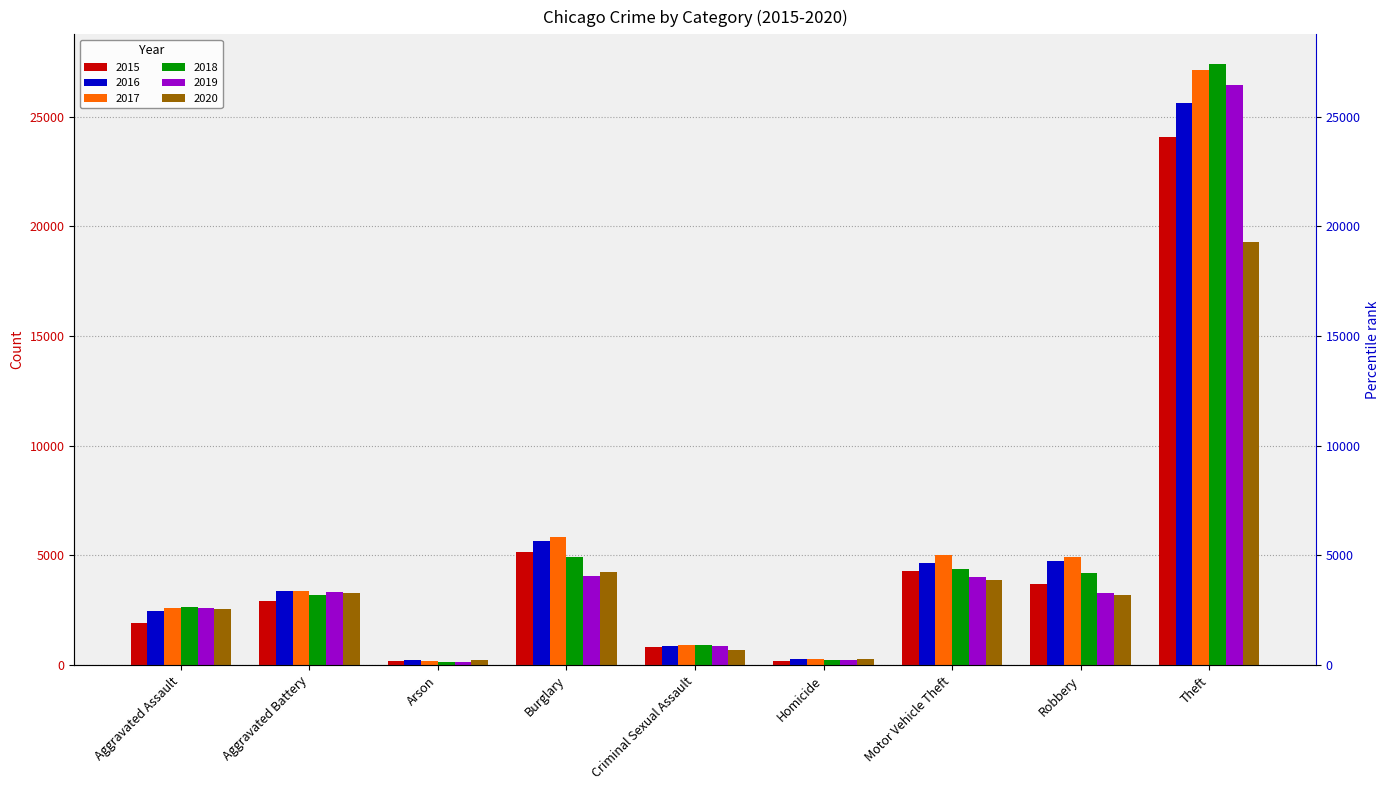

What is the label of the 5th bar from the left?

Criminal Sexual Assault